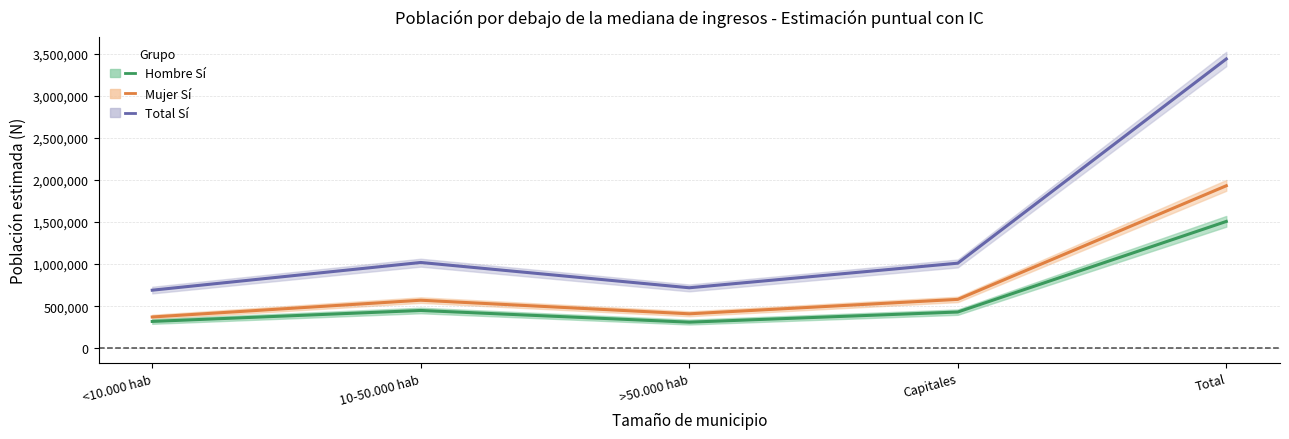

What is the sum of the Mujer Sí - N estimada values at >50.000 hab and <10.000 hab?

780445